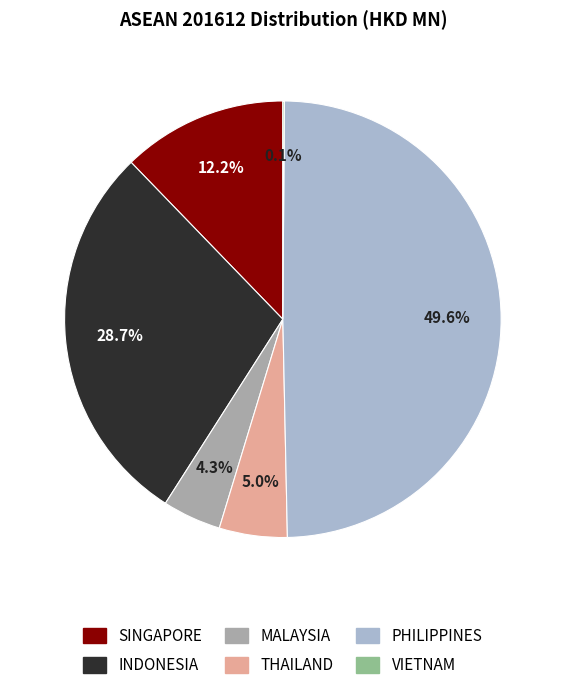

To the nearest percent, what is the combined percentage of THAILAND and INDONESIA?

34%